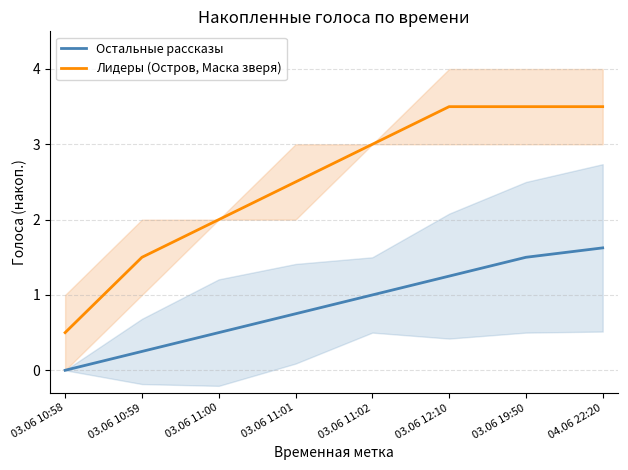

True or false: Остальные рассказы and Лидеры (Остров, Маска зверя) intersect in this chart.

False